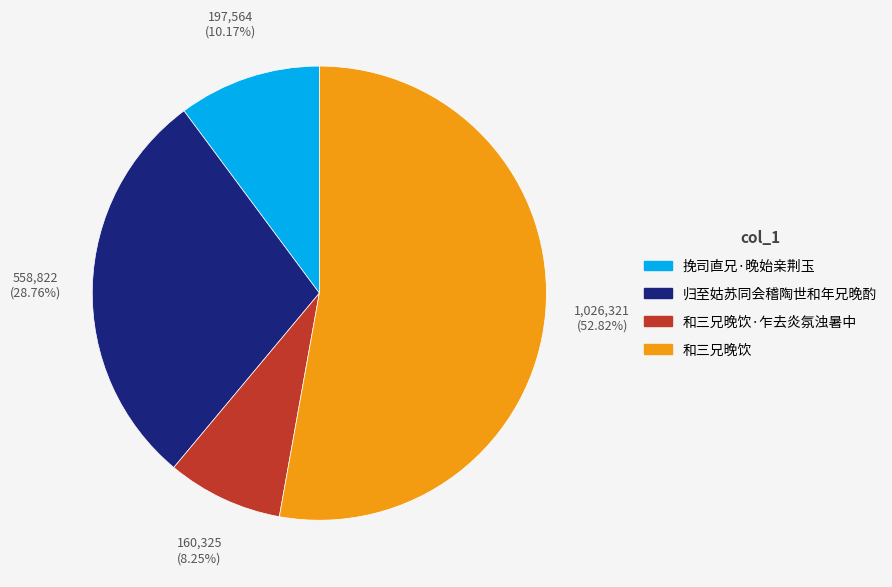

Which category has the biggest portion of the pie?

和三兄晚饮